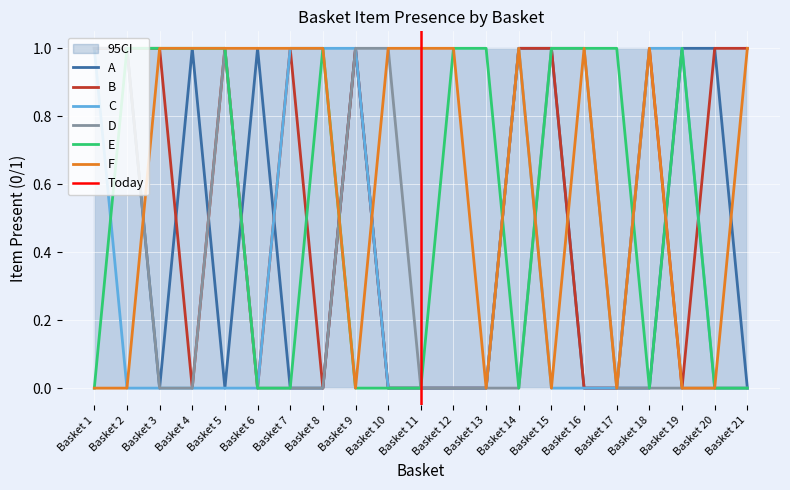

Where is D nearest to the value 0?

Basket 3